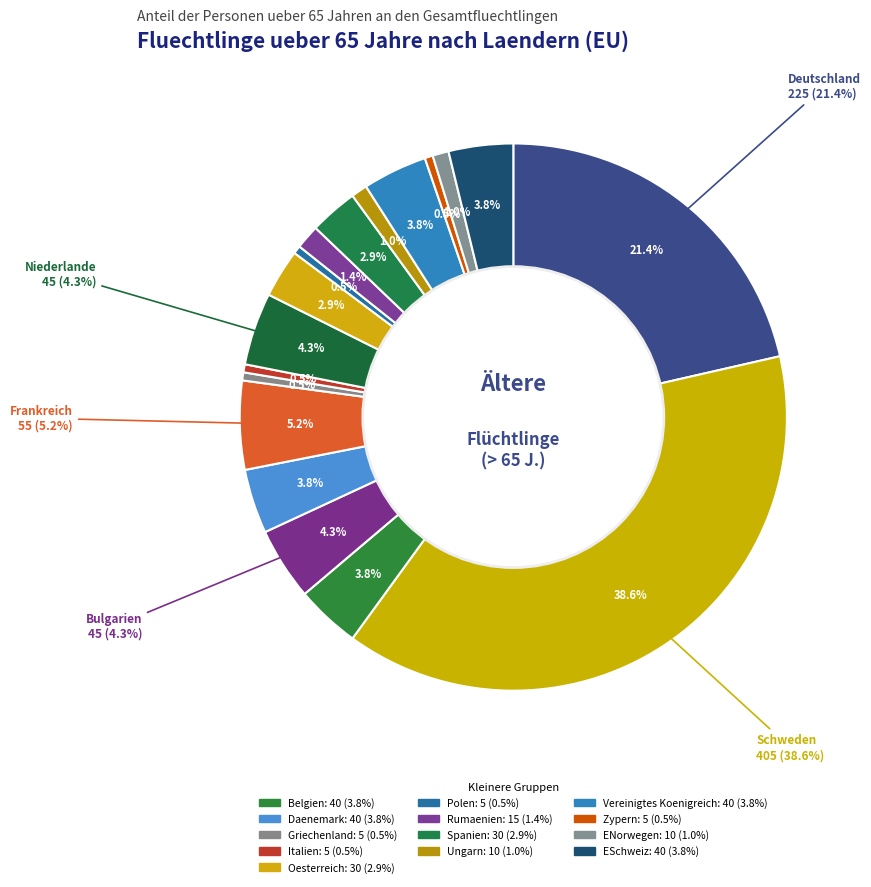

Is the sum of Polen and Zypern greater than half?

No